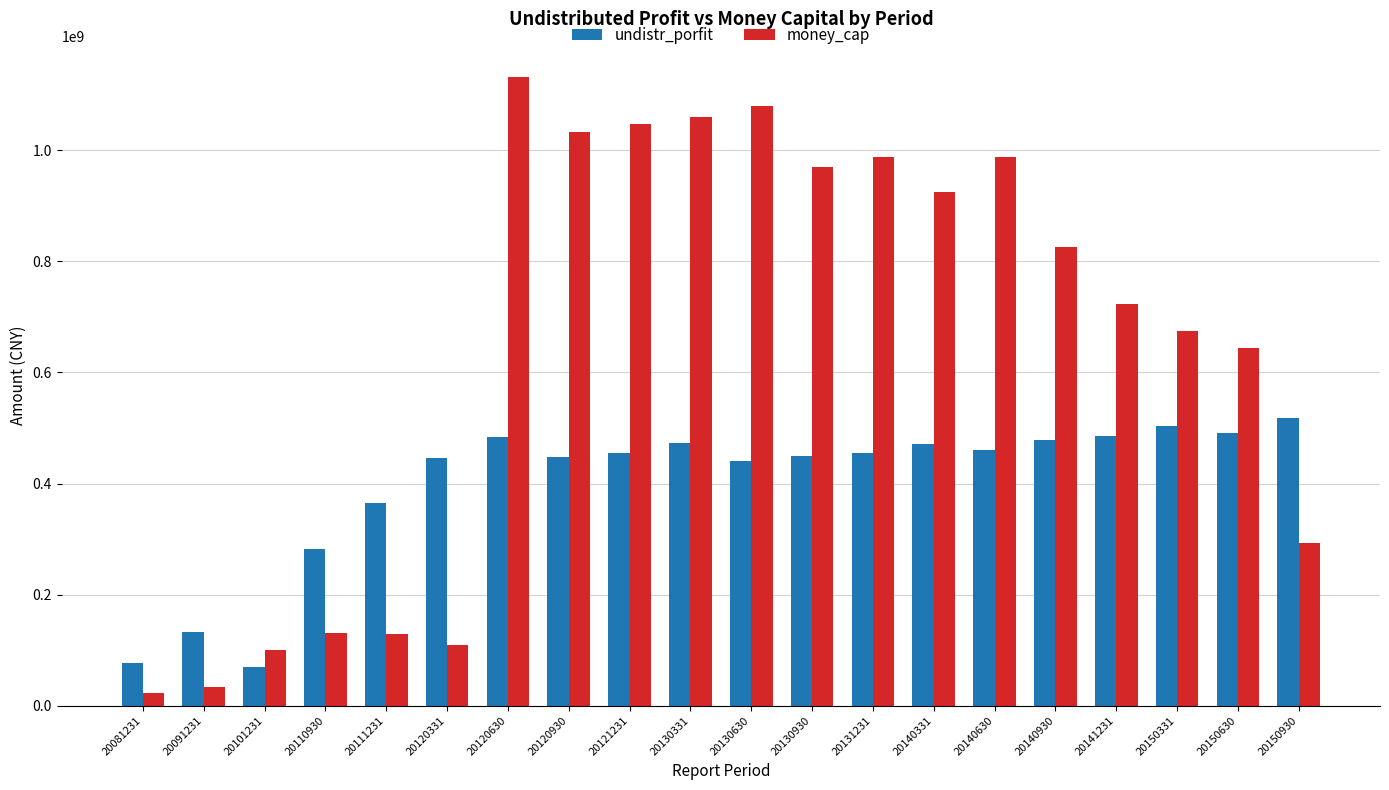

Which series has the widest spread of values?

money_cap